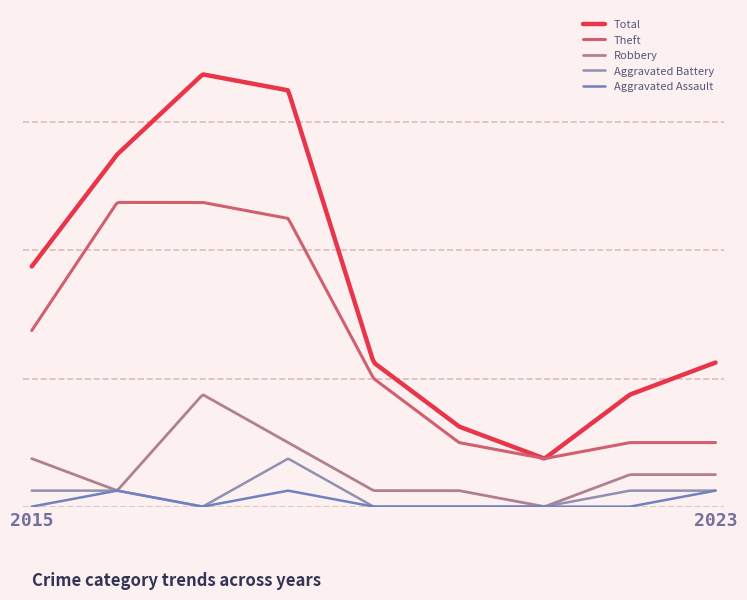

At which category is the sum across all series the highest?

2017